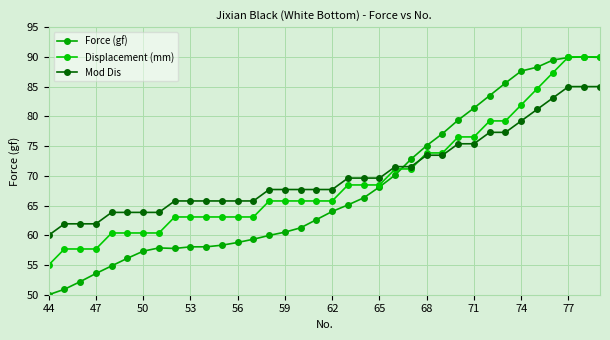

How many lines are shown in the chart?

3